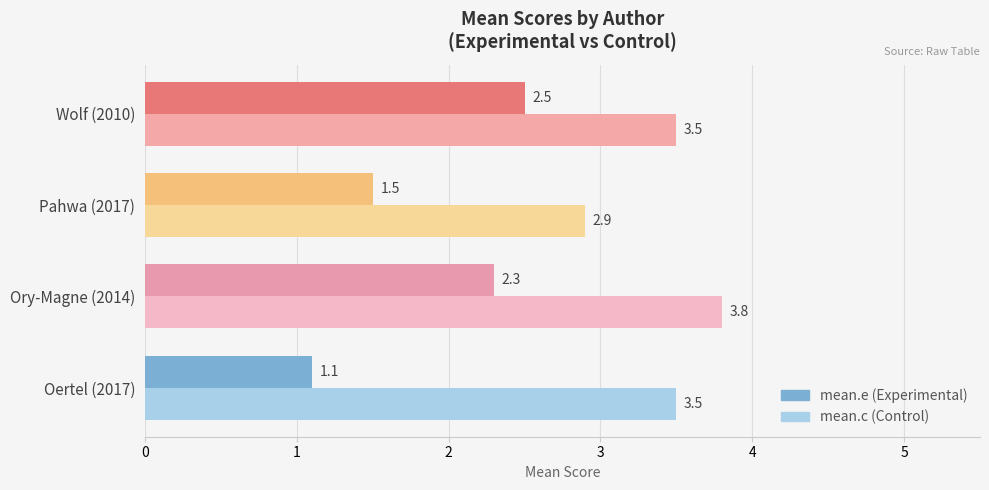

What is the smallest value displayed?

1.1